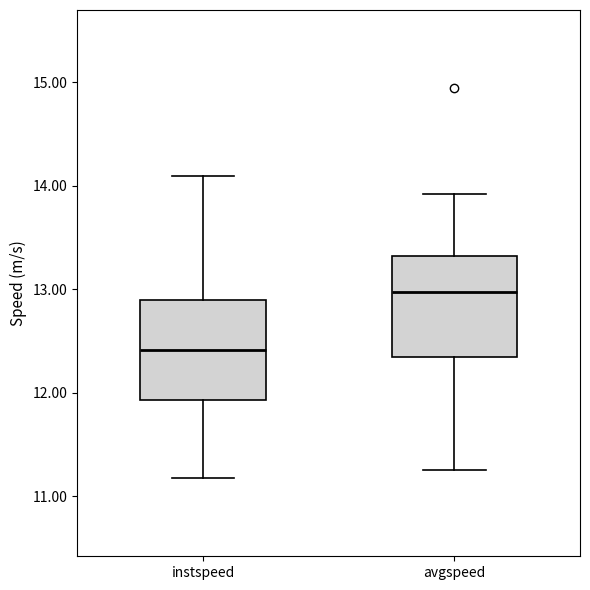

Which box has the lowest median line?

instspeed